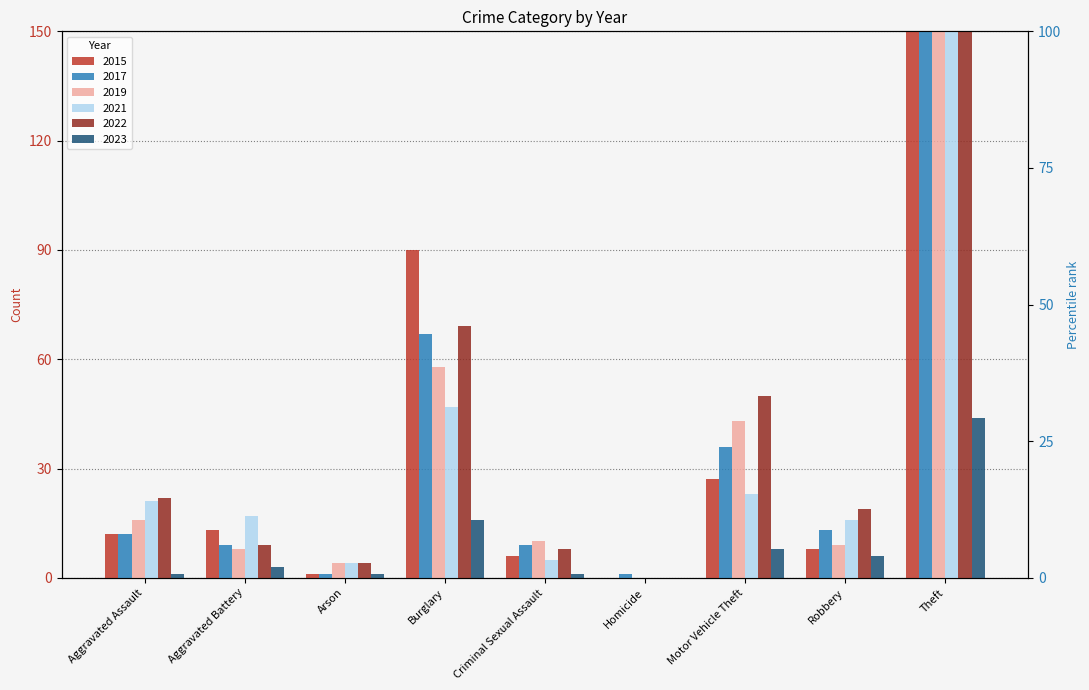

What is the sum of the 2022 values at Criminal Sexual Assault and Robbery?

27